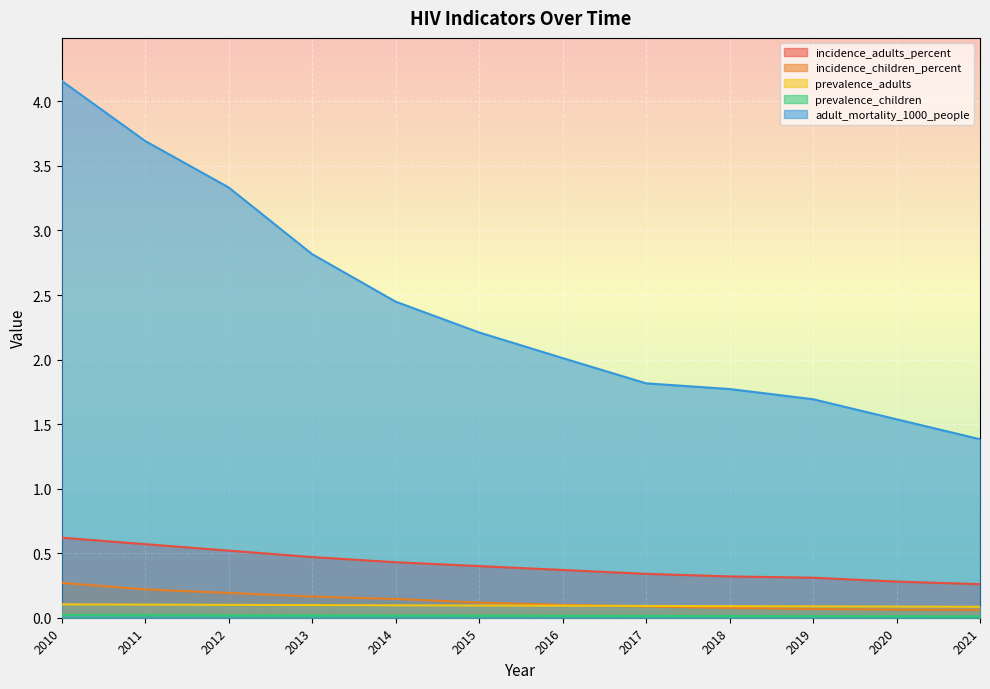

What are all the series names shown in the legend?

incidence_adults_percent, incidence_children_percent, prevalence_adults, prevalence_children, adult_mortality_1000_people